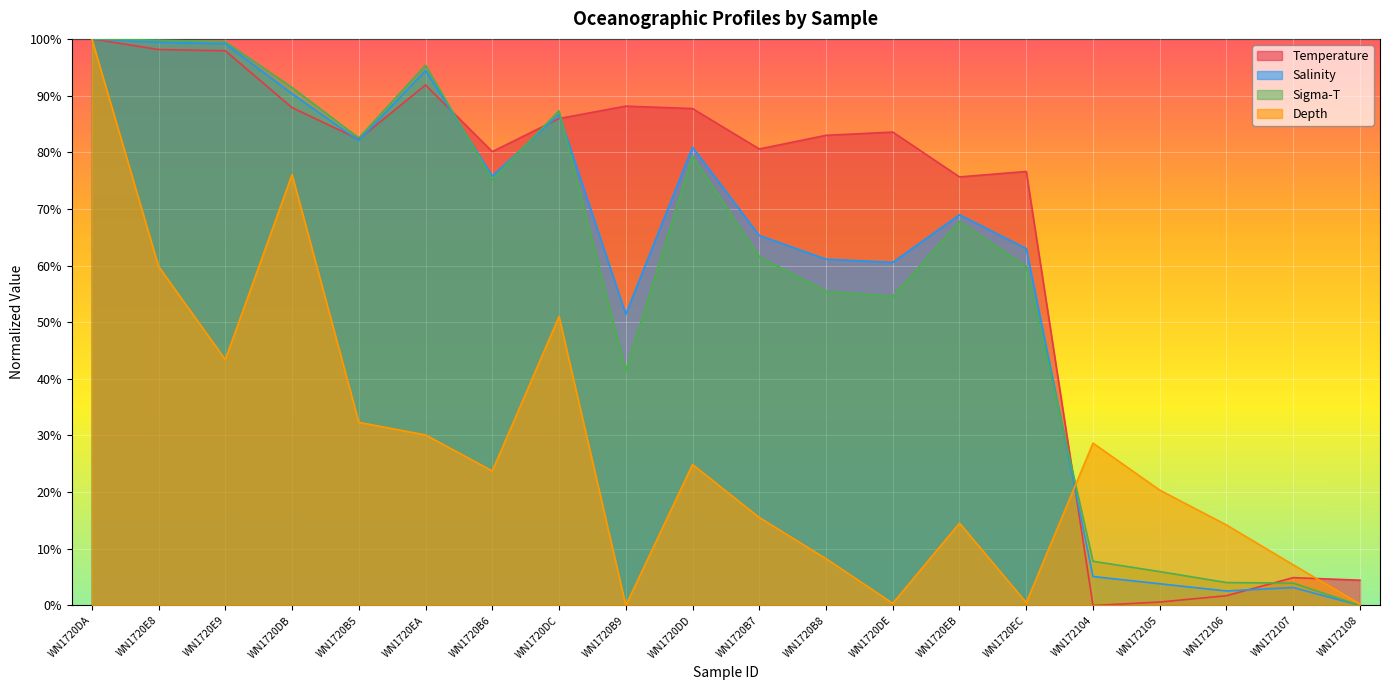

What is the difference between the maximum and second lowest values in the Temperature series?

99.4